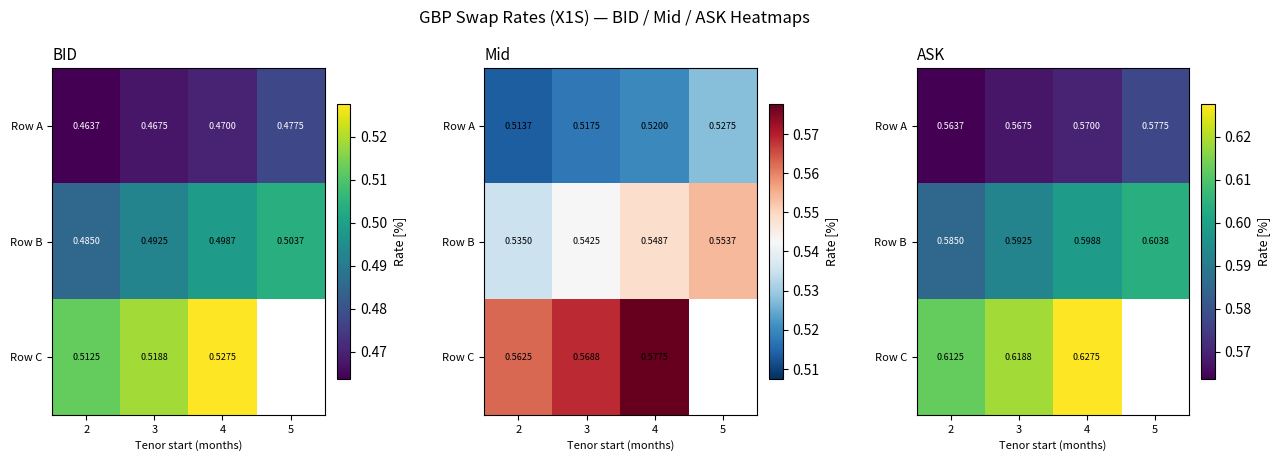

What is the maximum value shown in the chart?

0.6